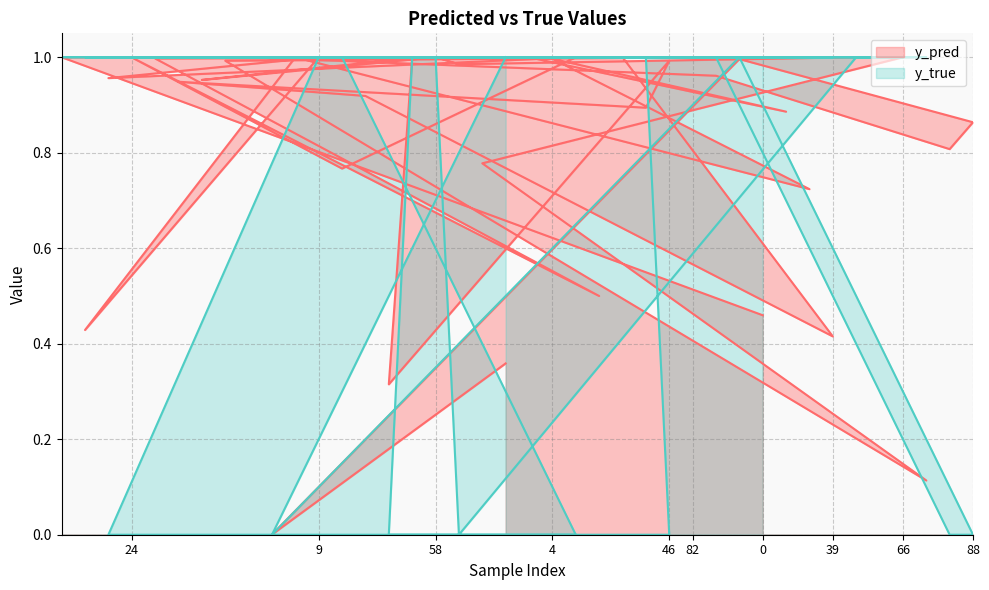

Between 8 and 43, which series saw the biggest shift?

y_pred